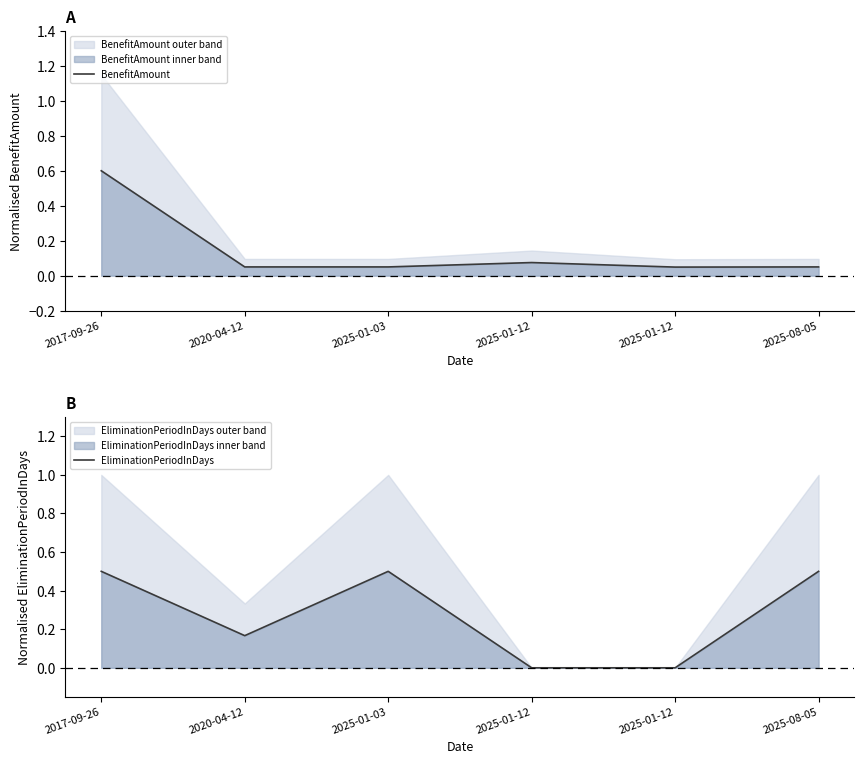

Where is the first local maximum for EliminationPeriodInDays?

2025-01-03